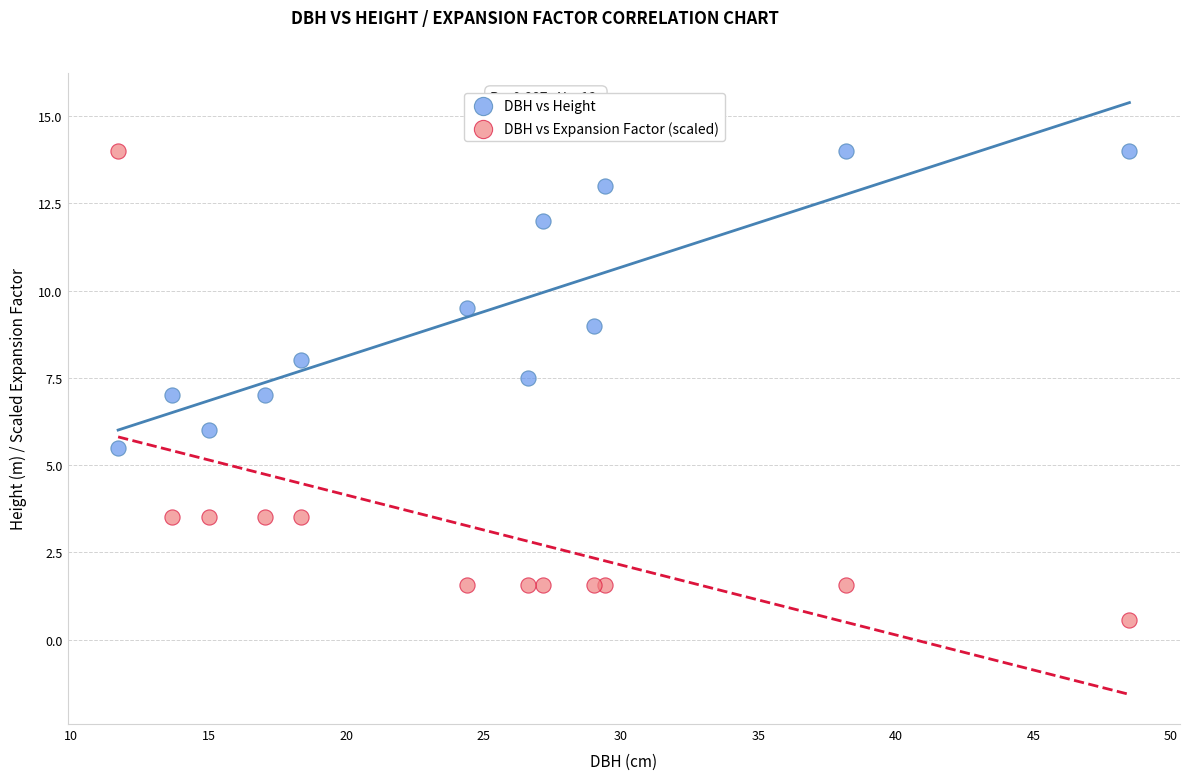

Which series contains the lowest Y value?

DBH vs Expansion Factor (scaled)